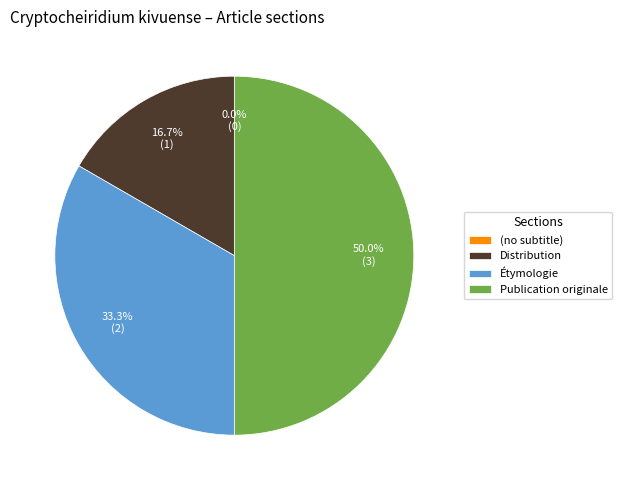

Approximately how many times larger is the value at Distribution compared to Publication originale?

0.3